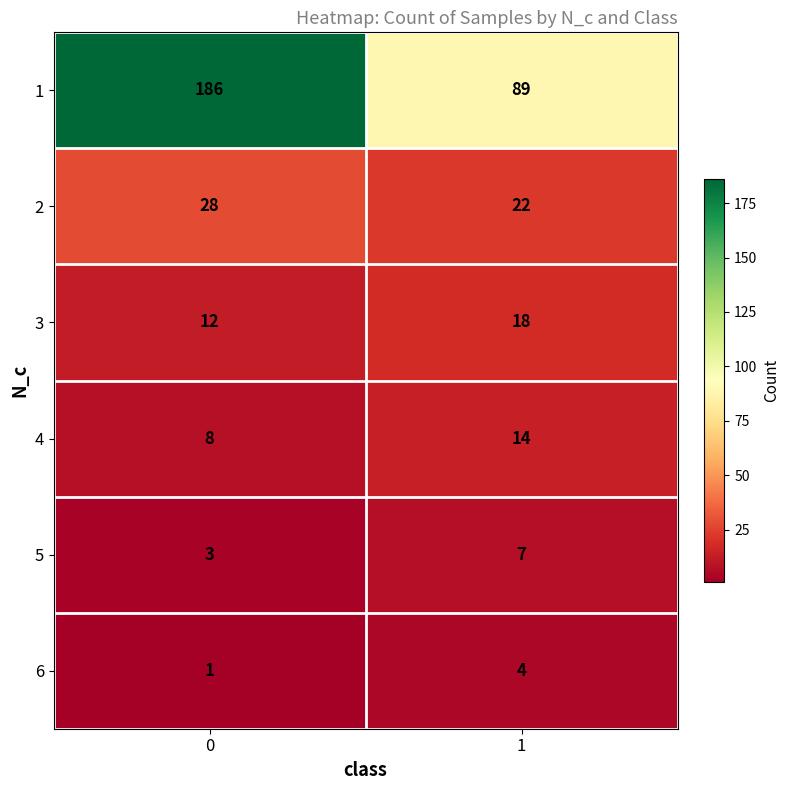

Rank the series by their maximum value, from lowest to highest.

6, 5, 4, 3, 2, 1